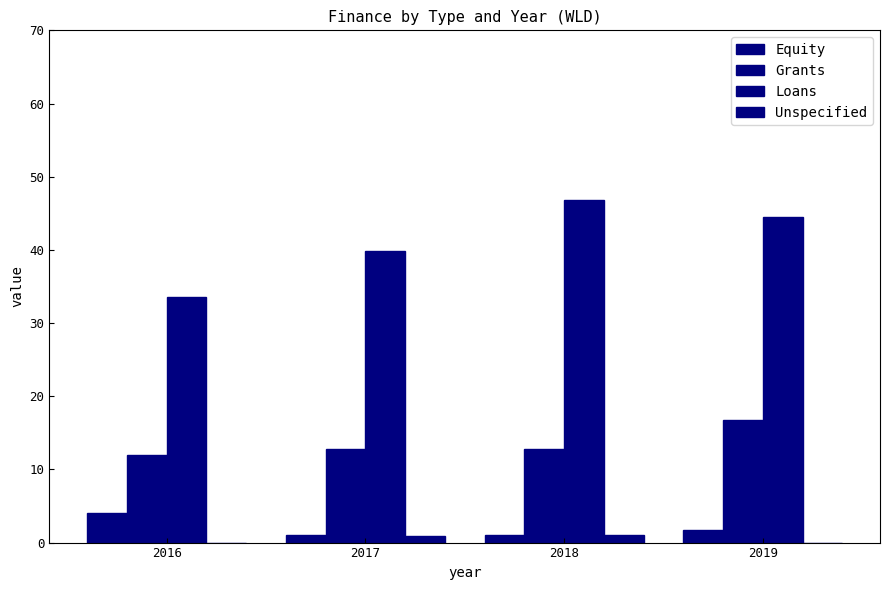

What is the value of the Loans bar at the 4th from the left?

44.5